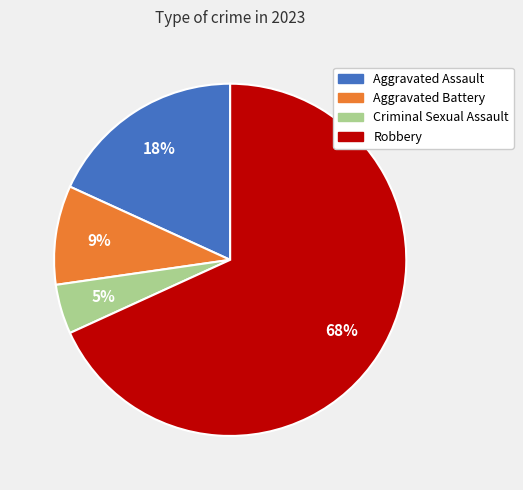

To the nearest percent, what percentage of the pie is Aggravated Assault?

18%